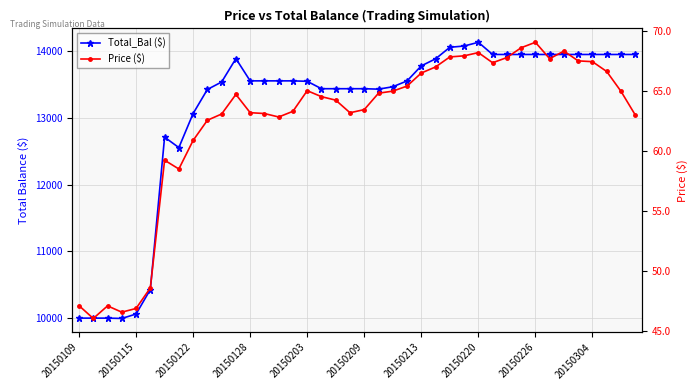

What is the value of the Price ($) point at the 20th from the left?

63.2